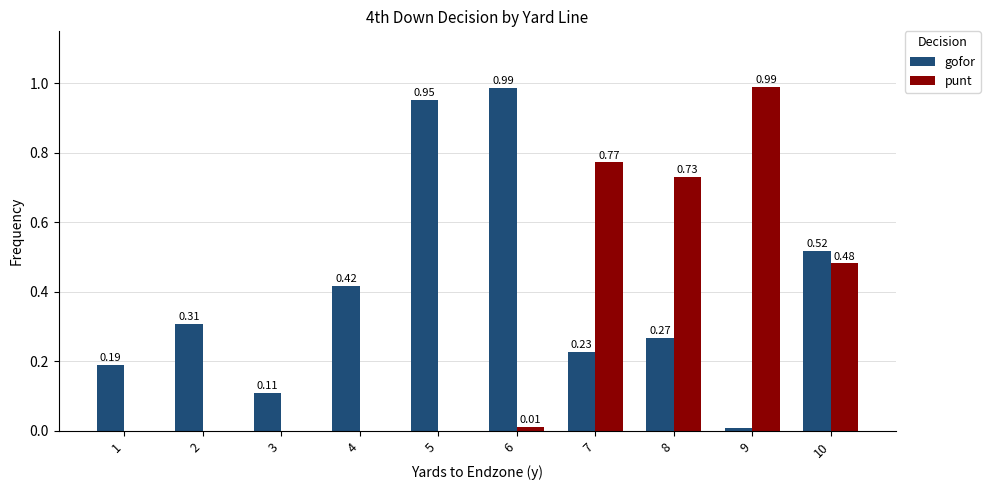

How many data points does each series have?

10